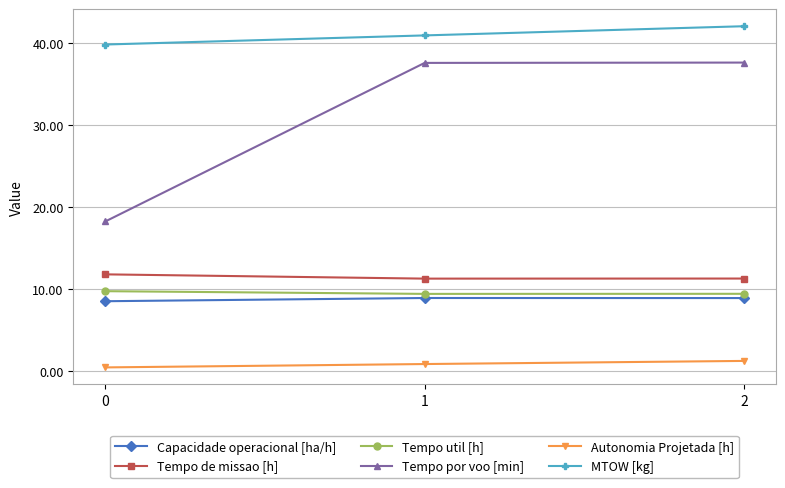

Which series has the largest range (max minus min)?

Tempo por voo [min]